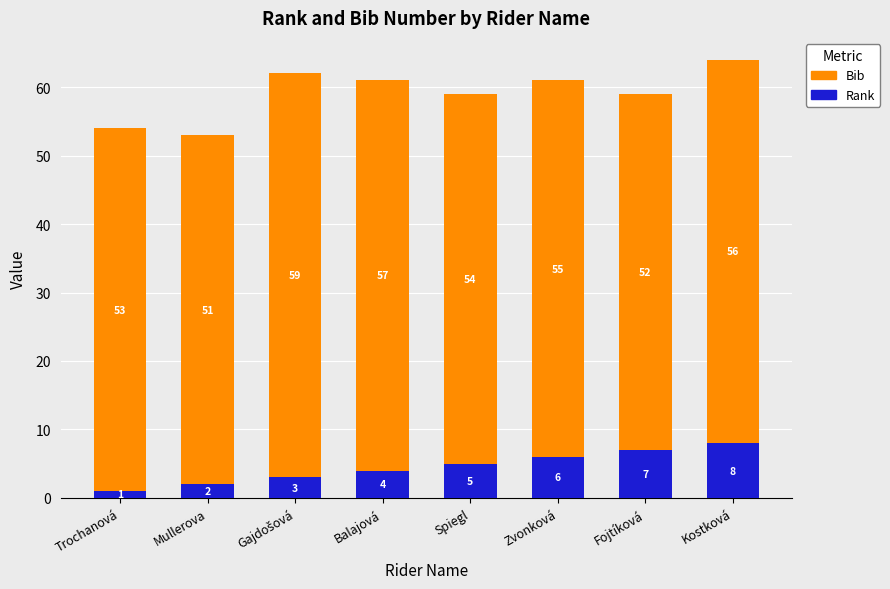

At which label is Rank closest to 4?

Balajová